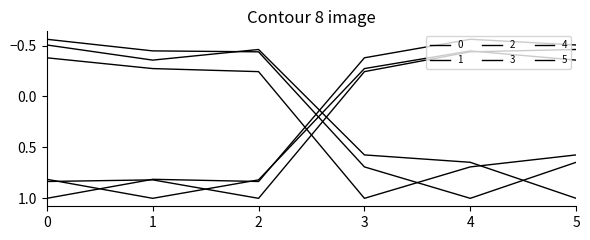

How many values in the 1 series are below 0?

3